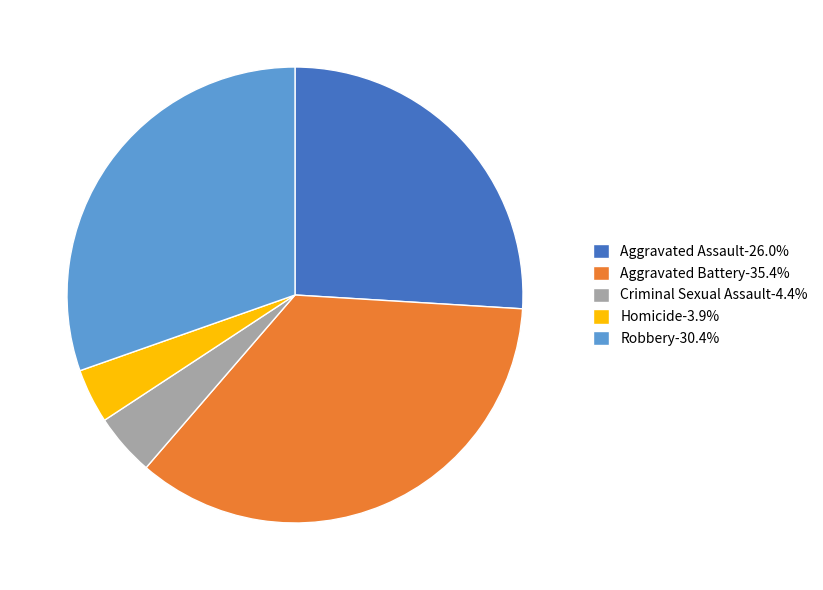

Is the sum of Aggravated Battery-35.4% and Robbery-30.4% greater than half?

Yes